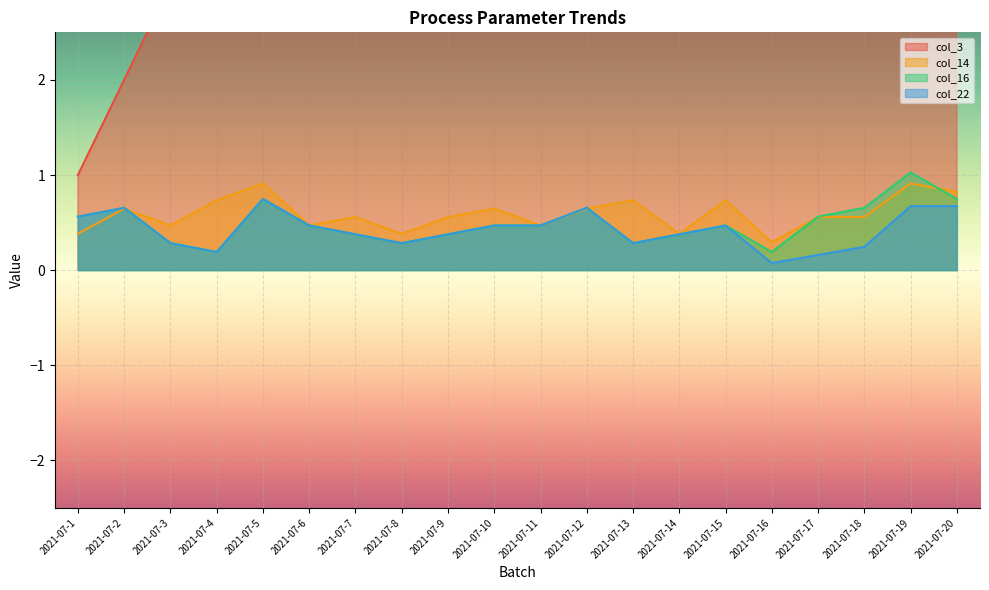

What are all the series names shown in the legend?

col_3, col_14, col_16, col_22